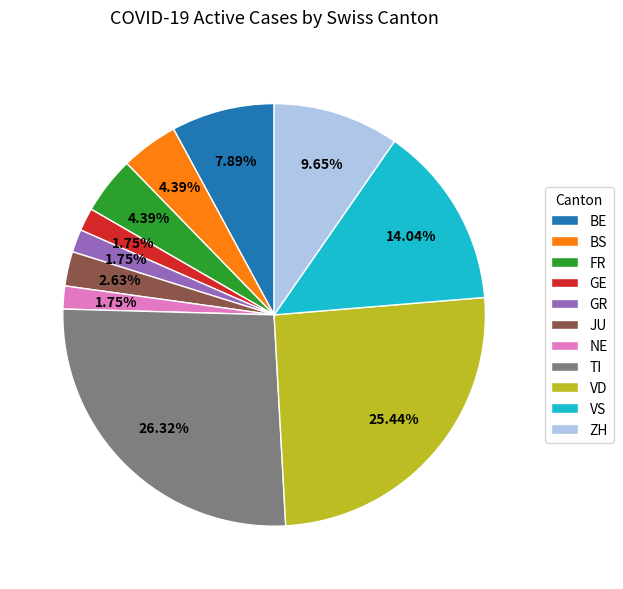

To the nearest percent, what is the difference between the largest and smallest slice percentages?

25%